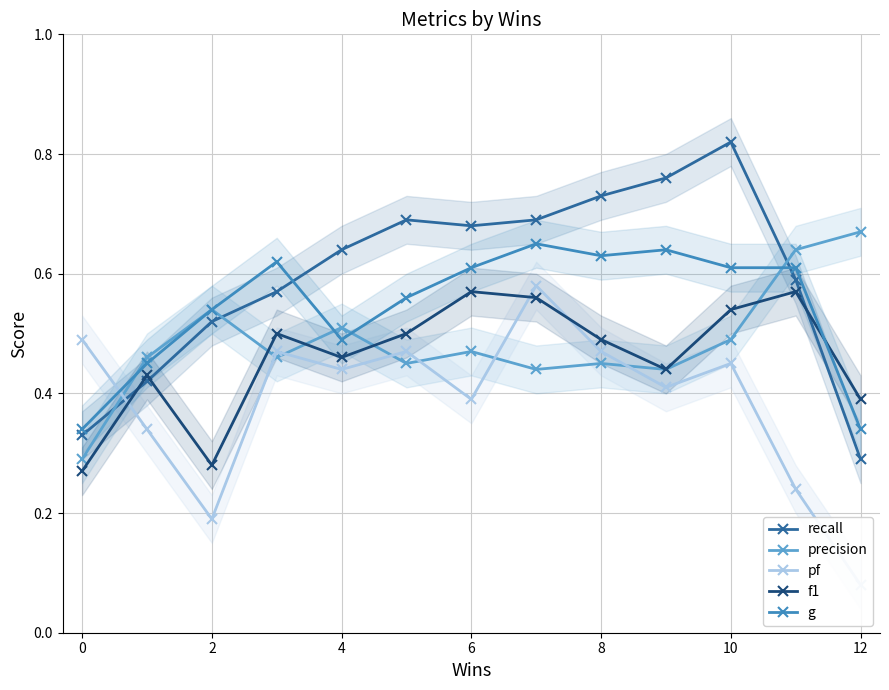

How many g values are between 0 and 1?

13